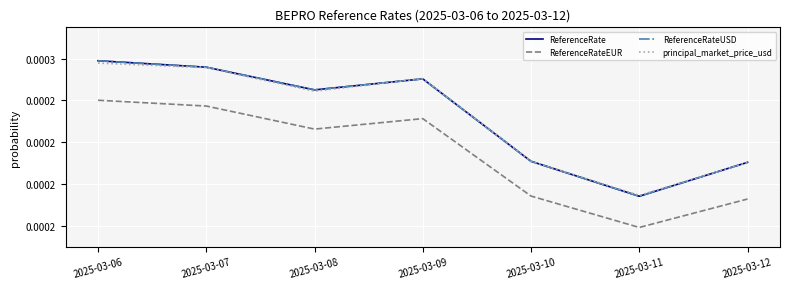

Does the chart display data point markers on the line(s)?

No